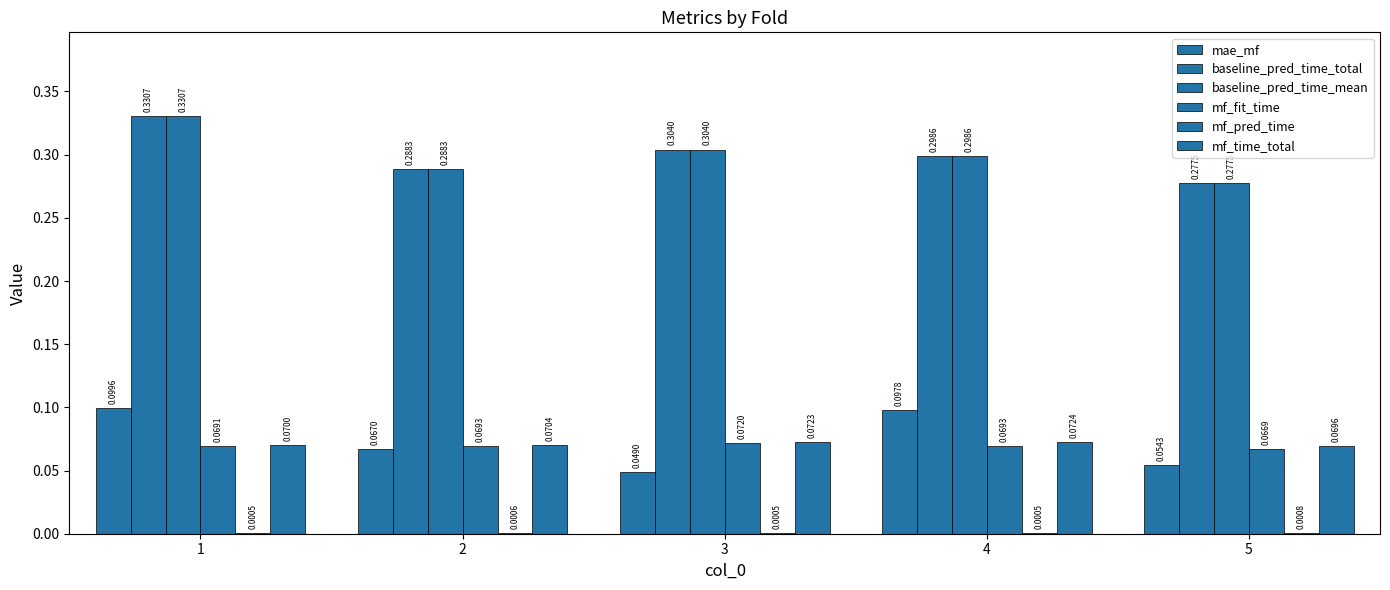

Which has a higher value, 3 or 4?

4